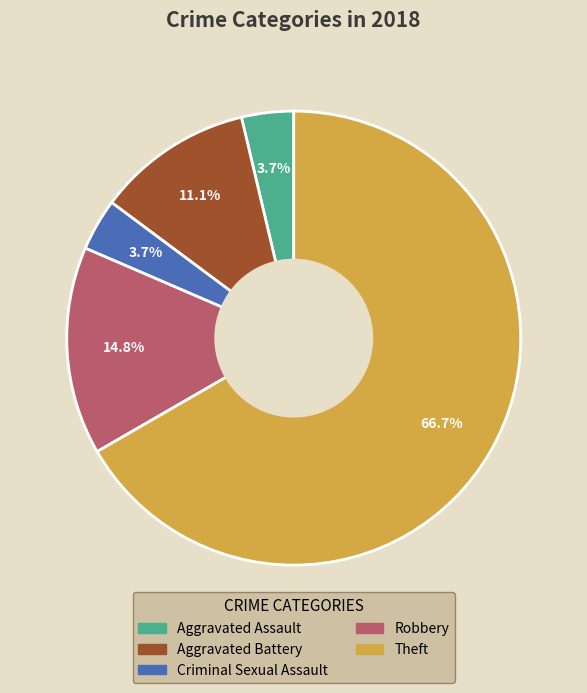

To the nearest percent, what percentage of the pie is Theft?

67%